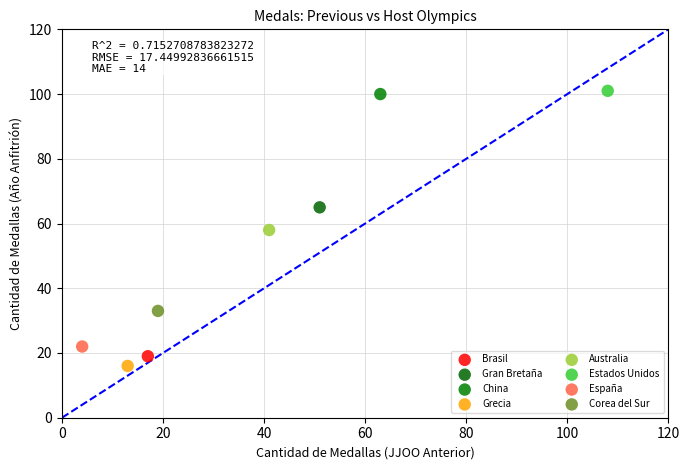

Which series reaches the minimum Y coordinate?

Grecia